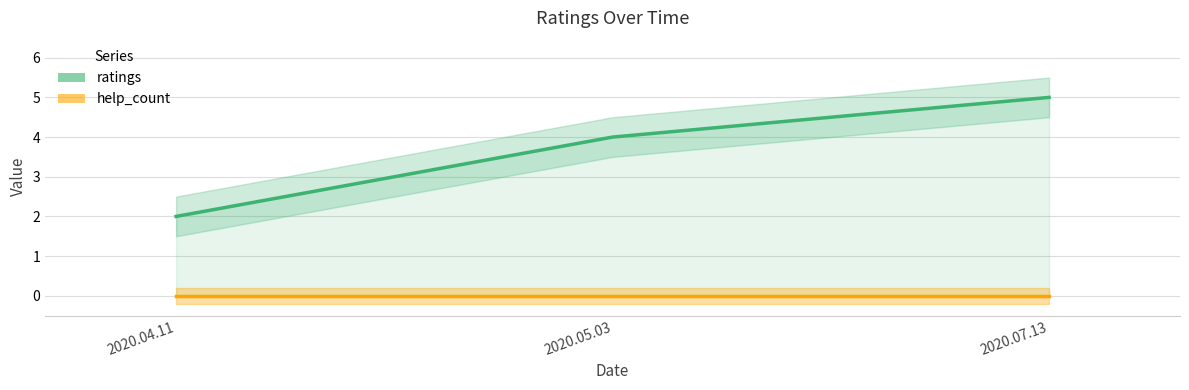

How many values in the ratings series are below 4?

1